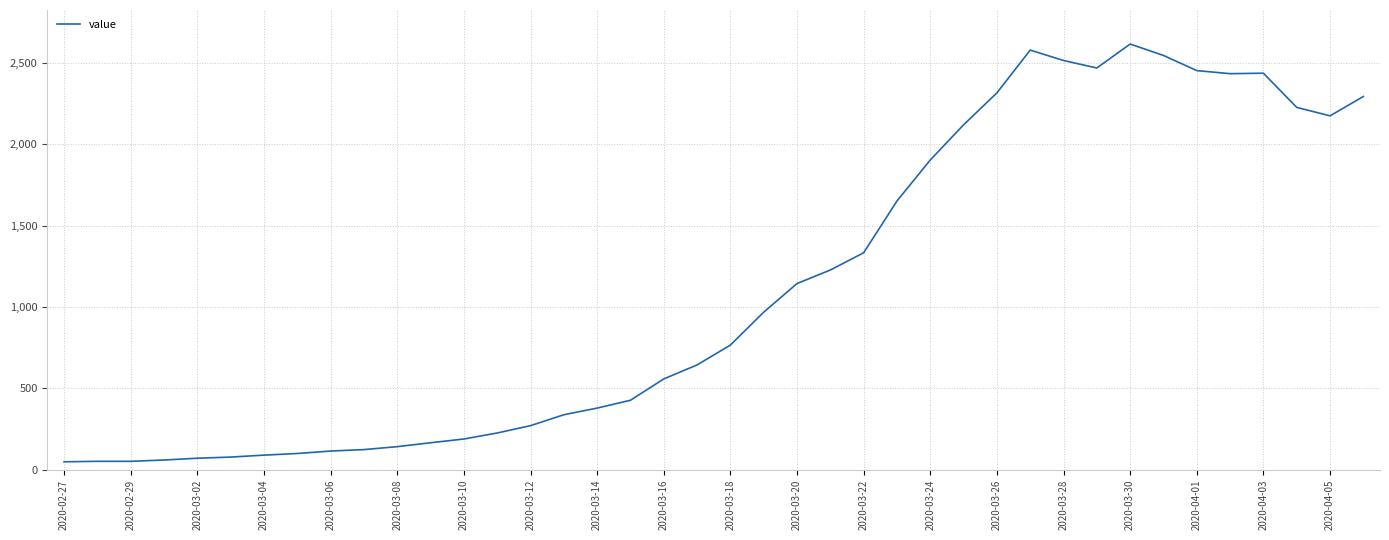

What is the greatest value displayed?

2615